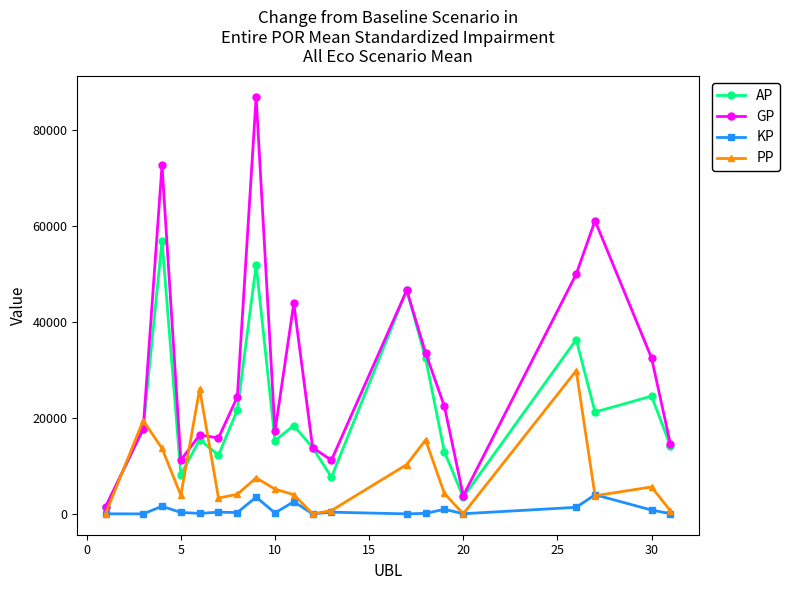

What is the maximum value for GP?

86969.0